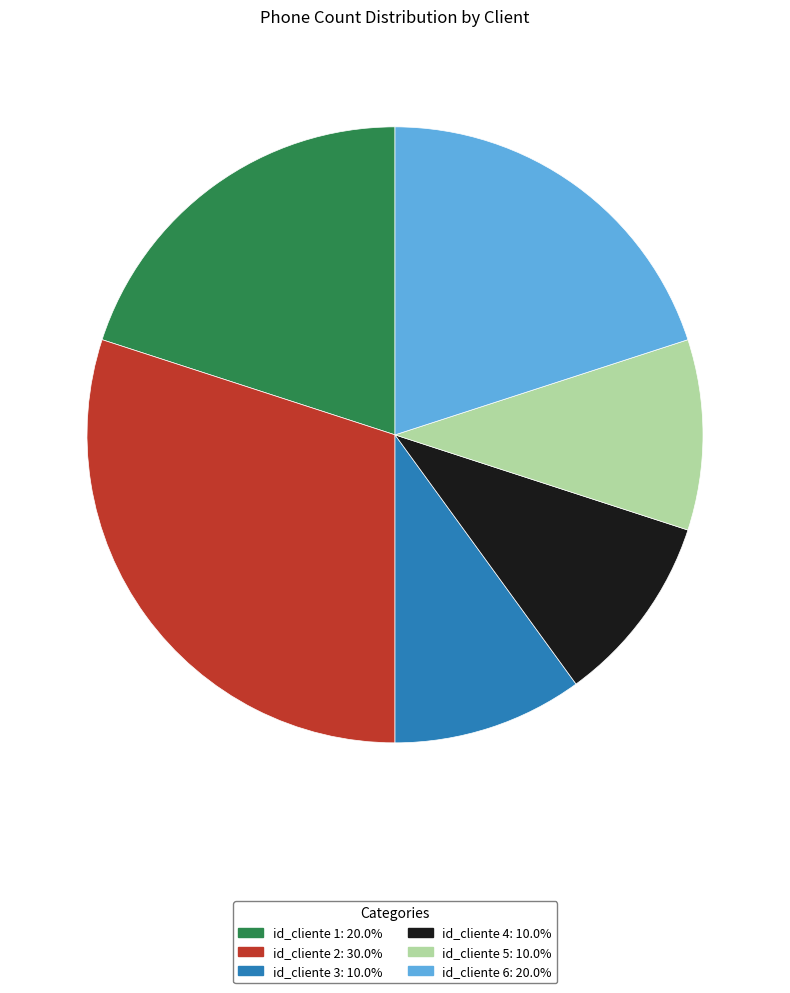

Approximately how many times larger is the value at id_cliente 5 compared to id_cliente 6?

0.5